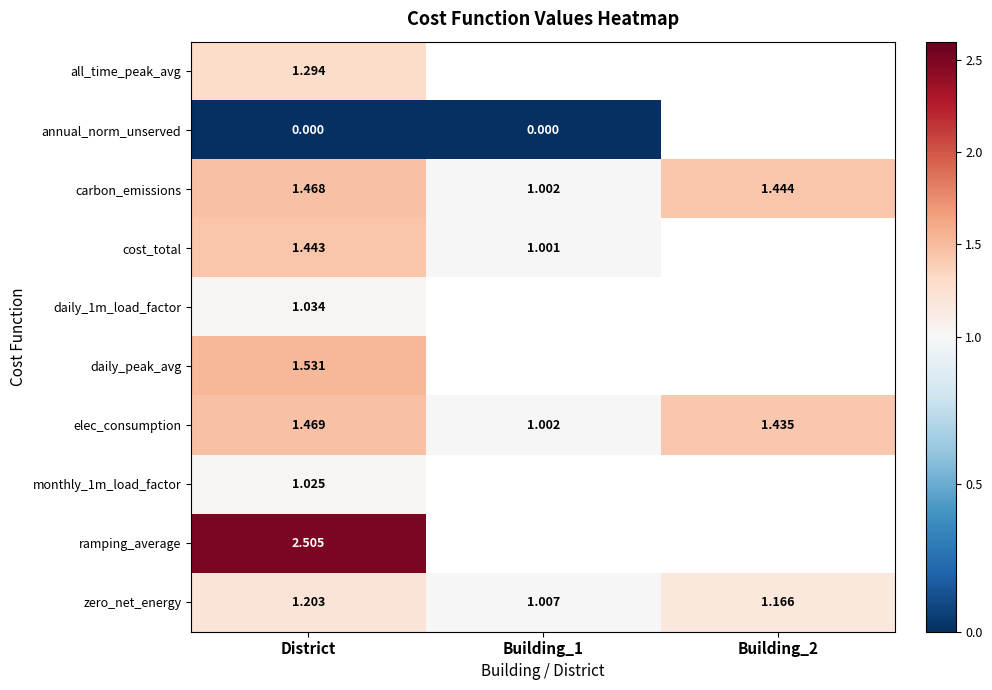

At which label does elec_consumption reach its peak?

District